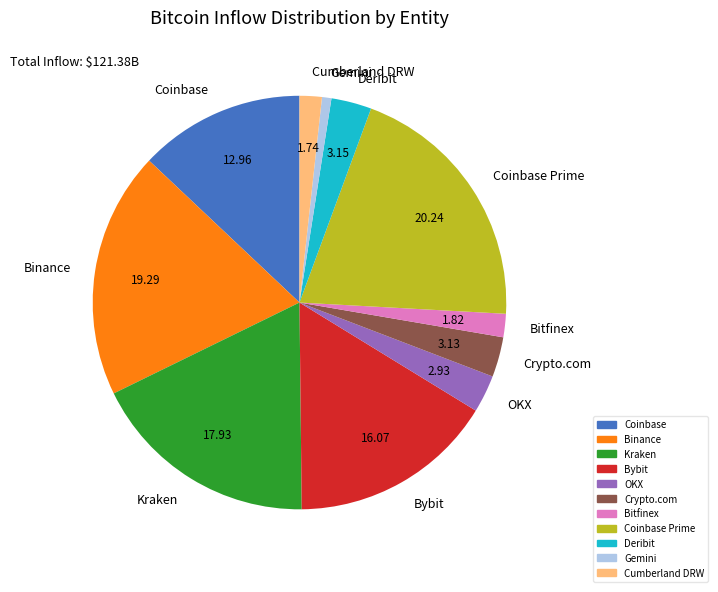

How many segments does this pie chart have?

11